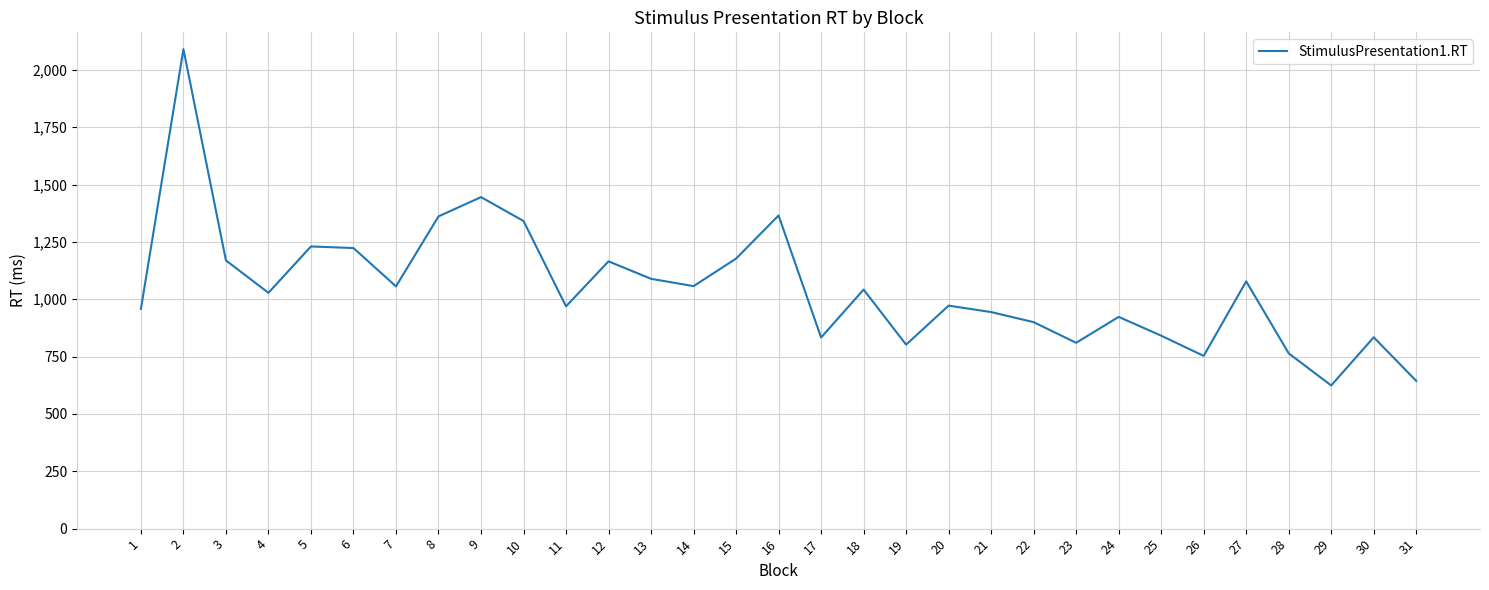

Which has a higher value, 24 or 27?

27